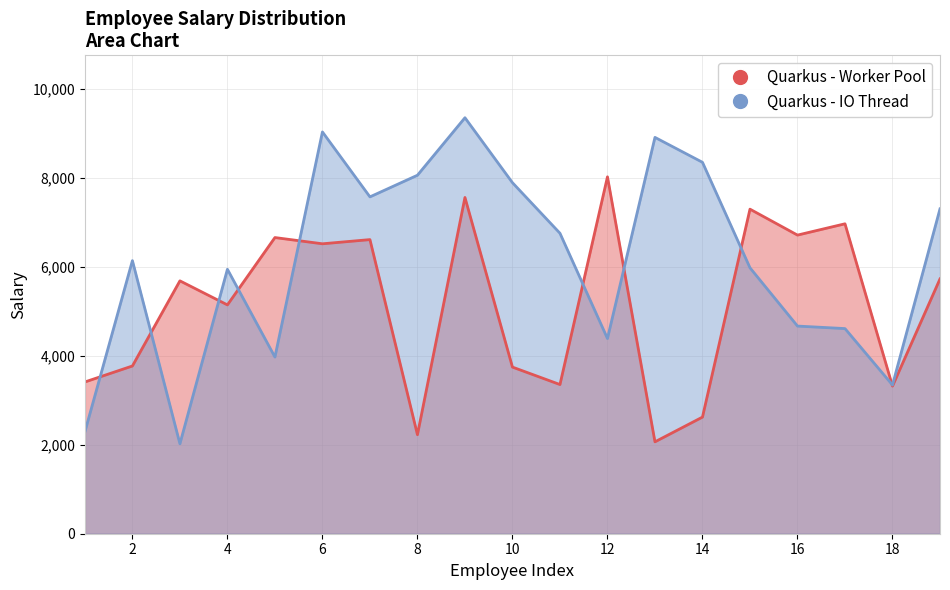

True or false: Quarkus - IO Thread has a value of 15658.2 at 12.

False